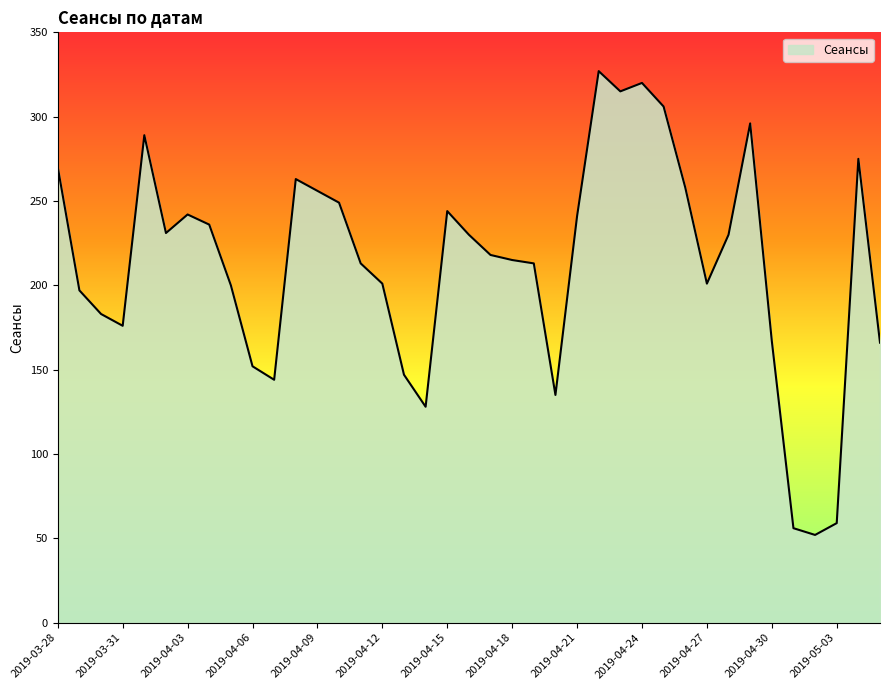

What is the greatest value displayed?

327